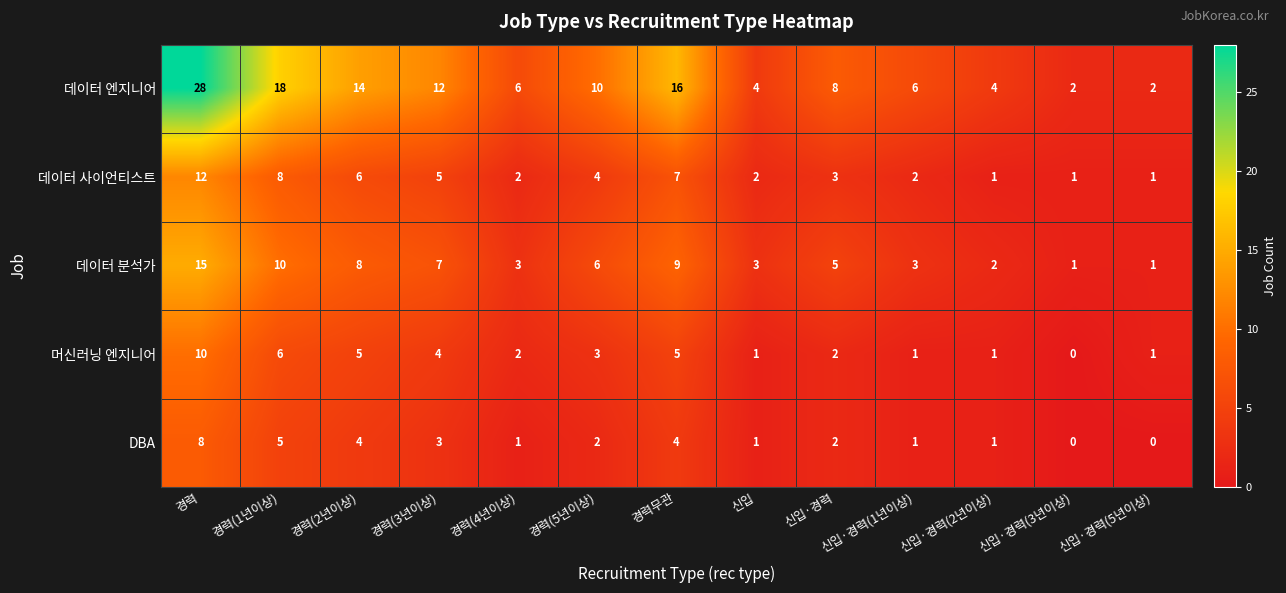

Between 경력(1년이상) and 신입, which series saw the biggest shift?

데이터 엔지니어